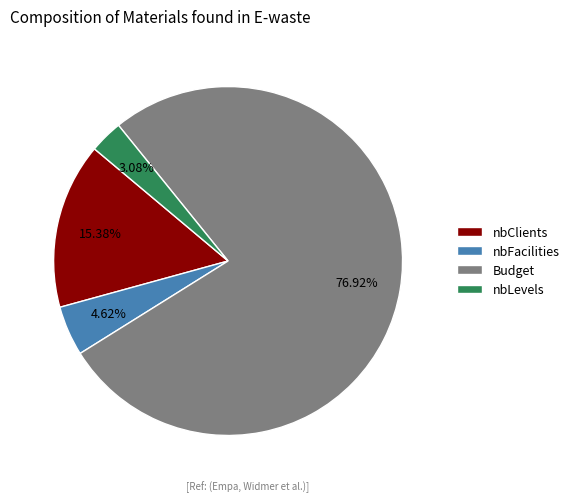

How much of the chart is everything except Budget?

23.1%